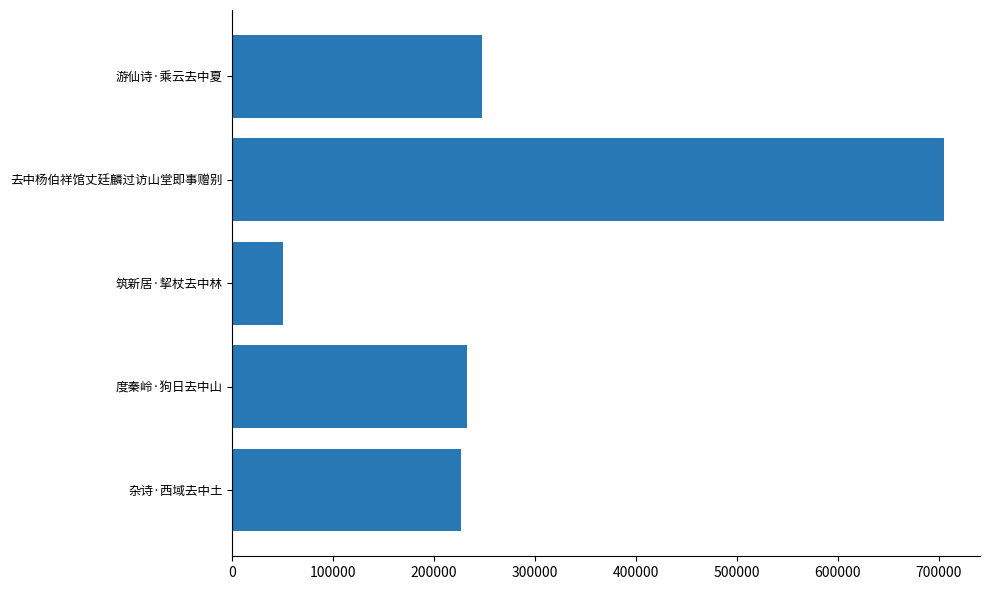

Reading top to bottom, what are all the values shown in this chart?

247815	705621	50109	233043	226315